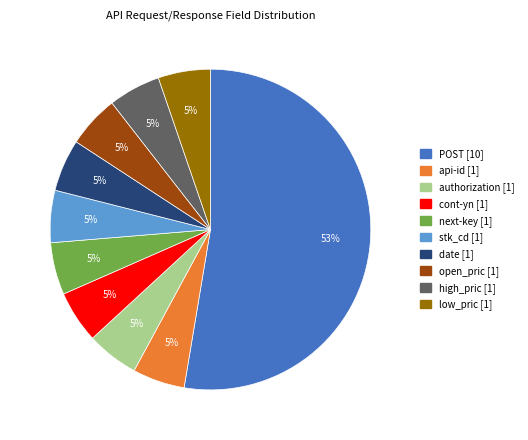

To the nearest percent, what portion does date [1] represent?

5%